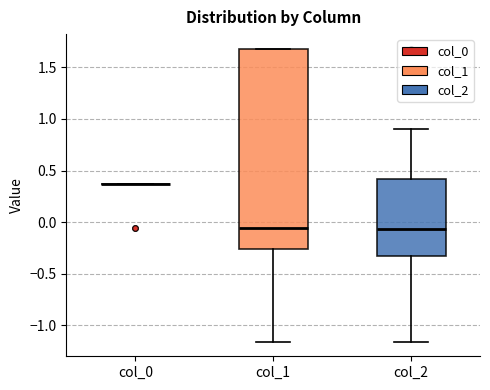

Reading left to right, transcribe this box plot: for each box, give where its median line is, the range the box spans, and where its two whiskers end, as read against the y-axis. The values are not printed on the chart, so give them approximately, as read against the axis.

col_0: box collapsed to a line at 0.35, whiskers 0.35 to 0.35
col_1: median -0.05, box -0.25 to 1.70, whiskers -1.15 to 1.70
col_2: median -0.05, box -0.35 to 0.40, whiskers -1.15 to 0.90